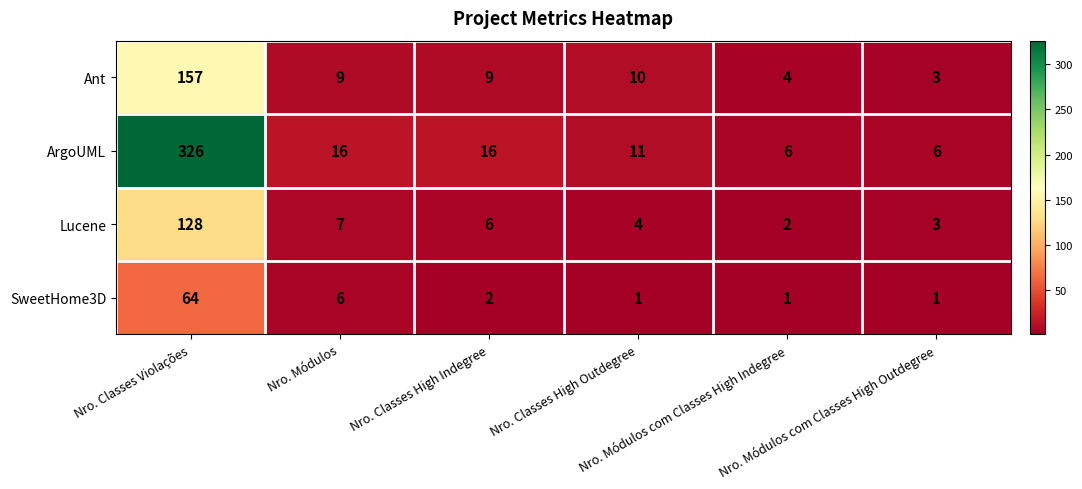

Count the number of categories in the chart.

6